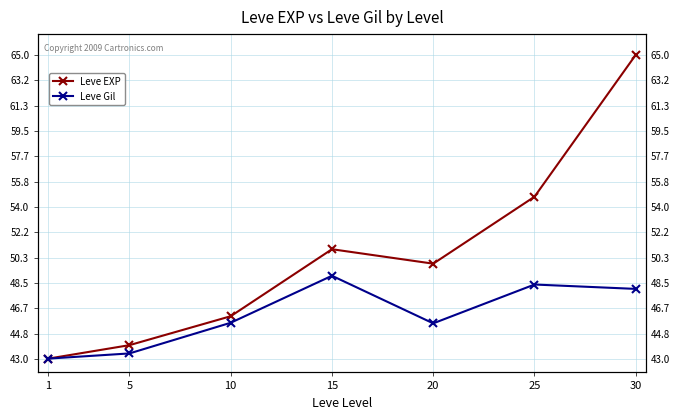

What is the total value across all series at 15?

99.9